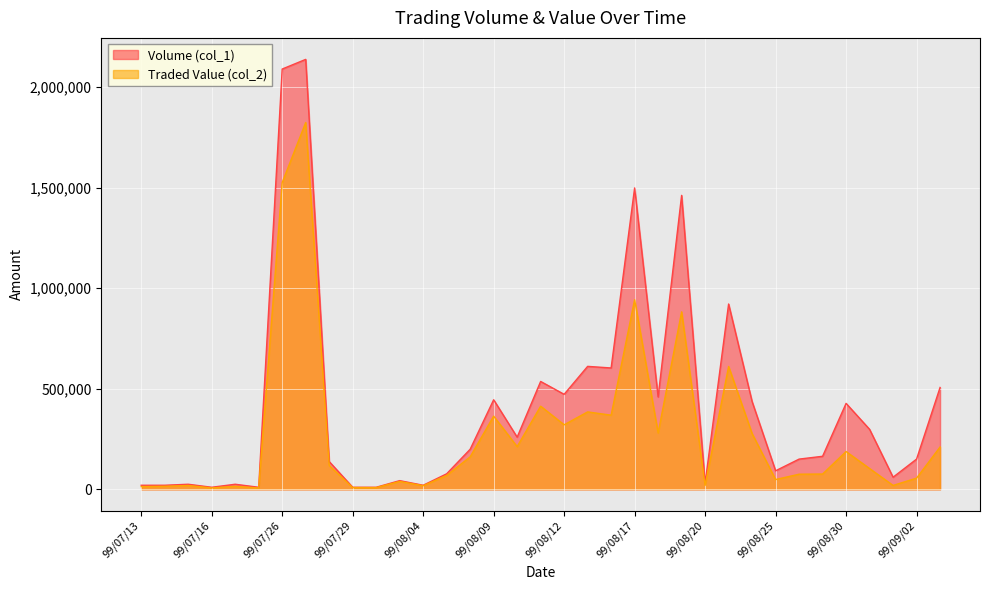

Does the chart display data point markers on the line(s)?

No